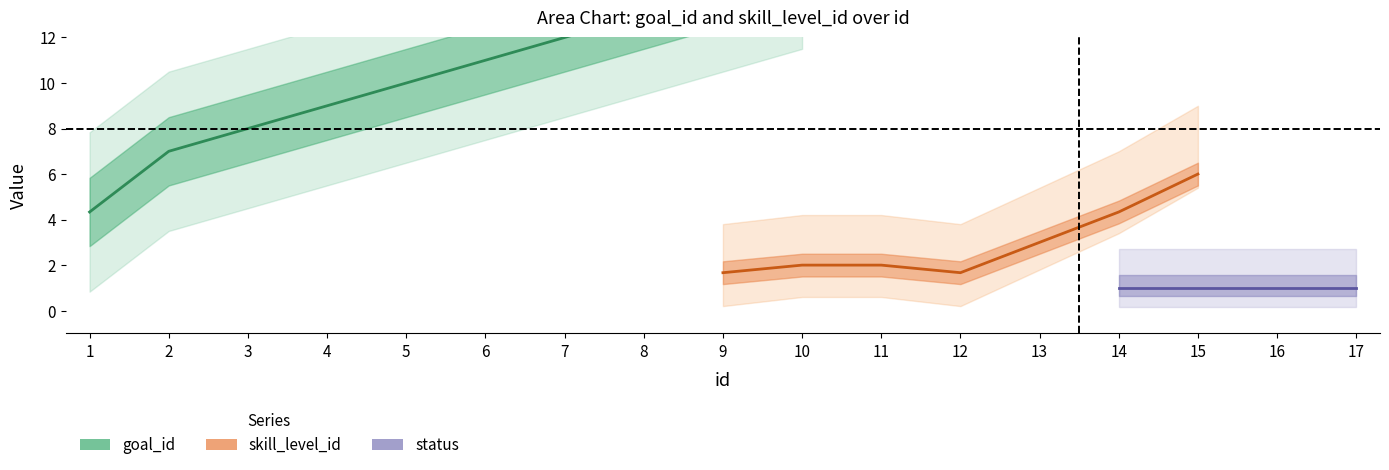

What is the minimum value for status?

1